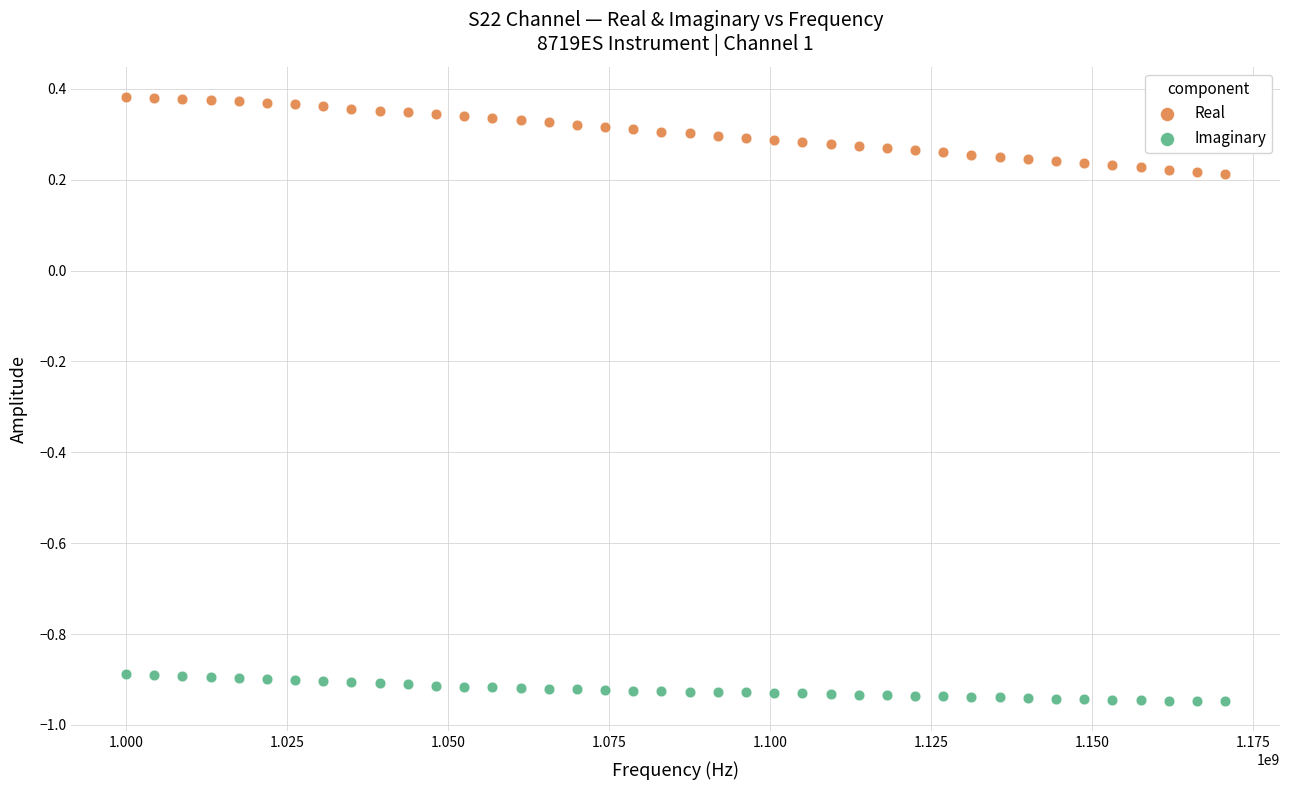

Across all data points, what is the range of Y values (max minus min)?

1.3